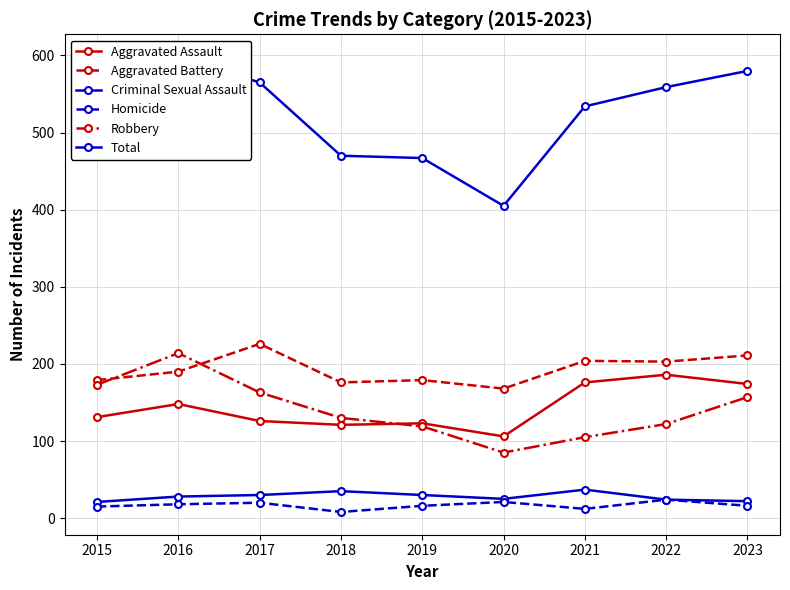

List the series in order of their peak value, highest first.

Total, Aggravated Battery, Robbery, Aggravated Assault, Criminal Sexual Assault, Homicide